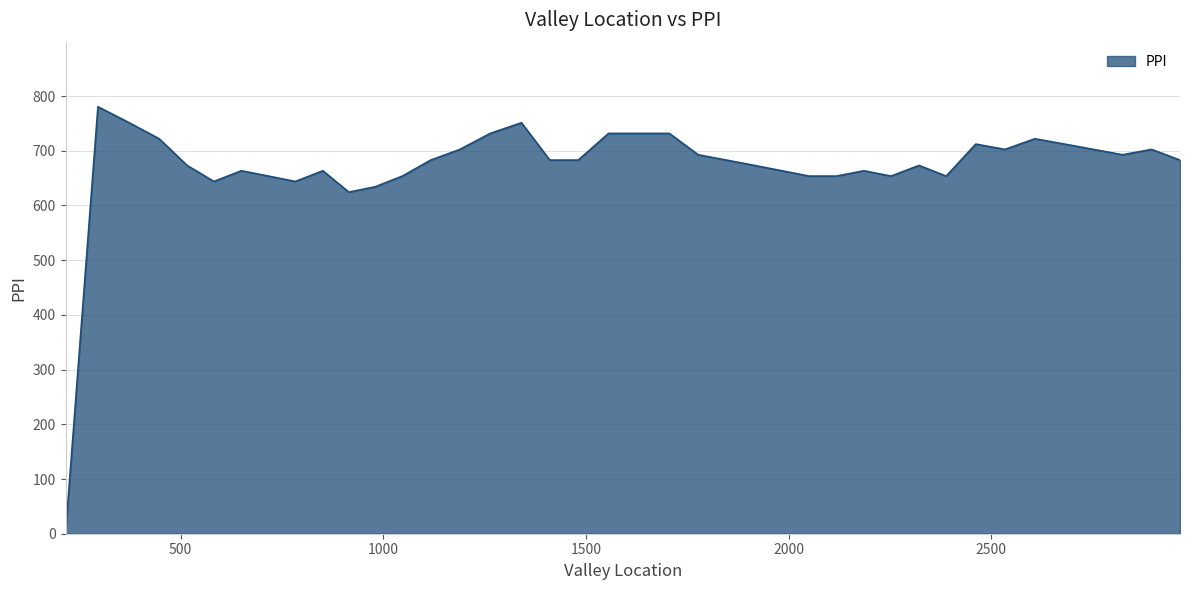

What is the difference between the maximum and second lowest values?

156.1